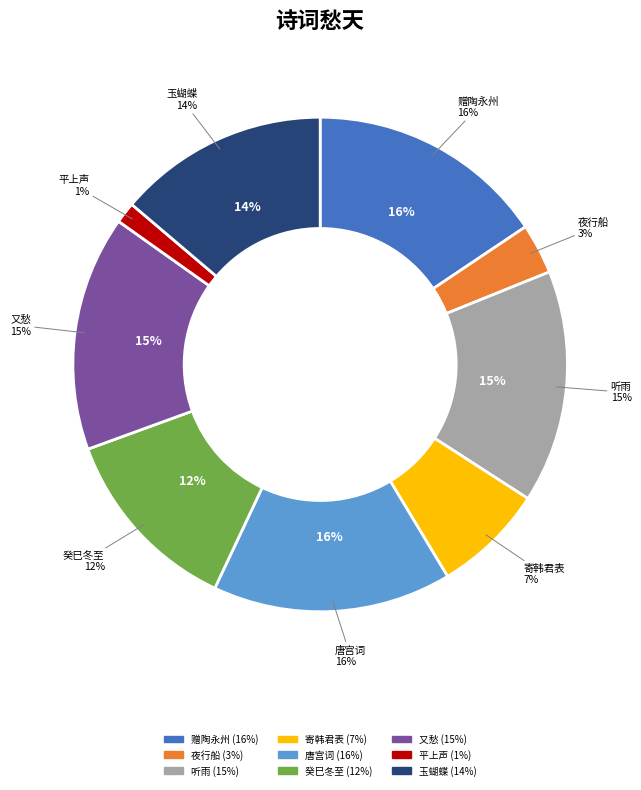

Which category has the smallest portion of the pie?

平上声·层云愁天低